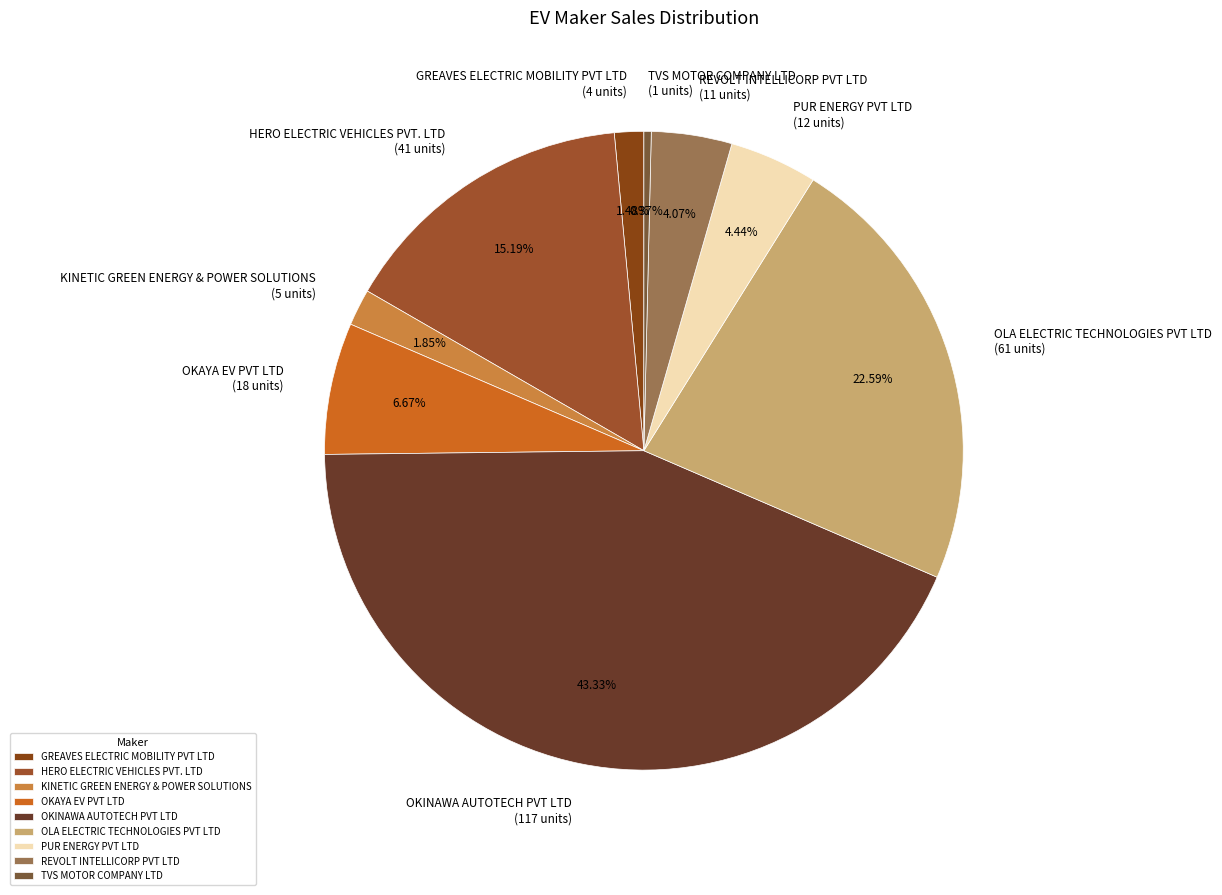

Count the number of slices in the pie.

9